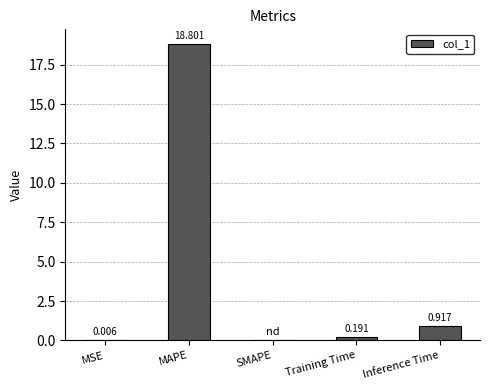

Between MAPE and Inference Time, which is larger?

MAPE